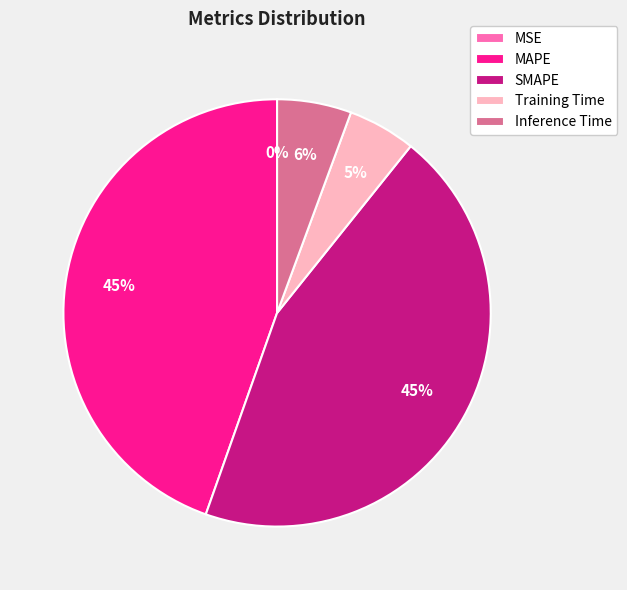

Is it true that SMAPE is 57% of the pie?

False